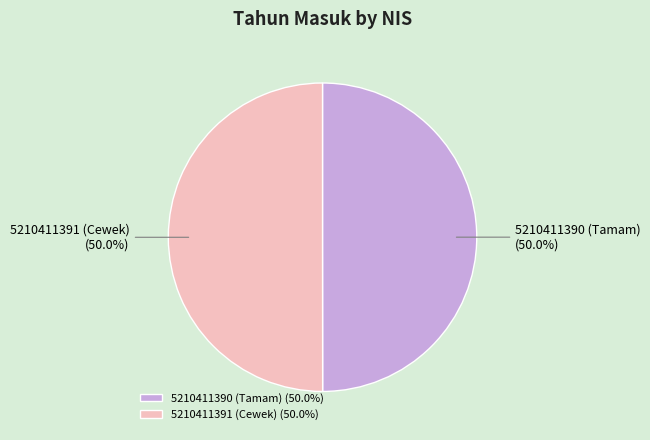

Count the number of slices in the pie.

2